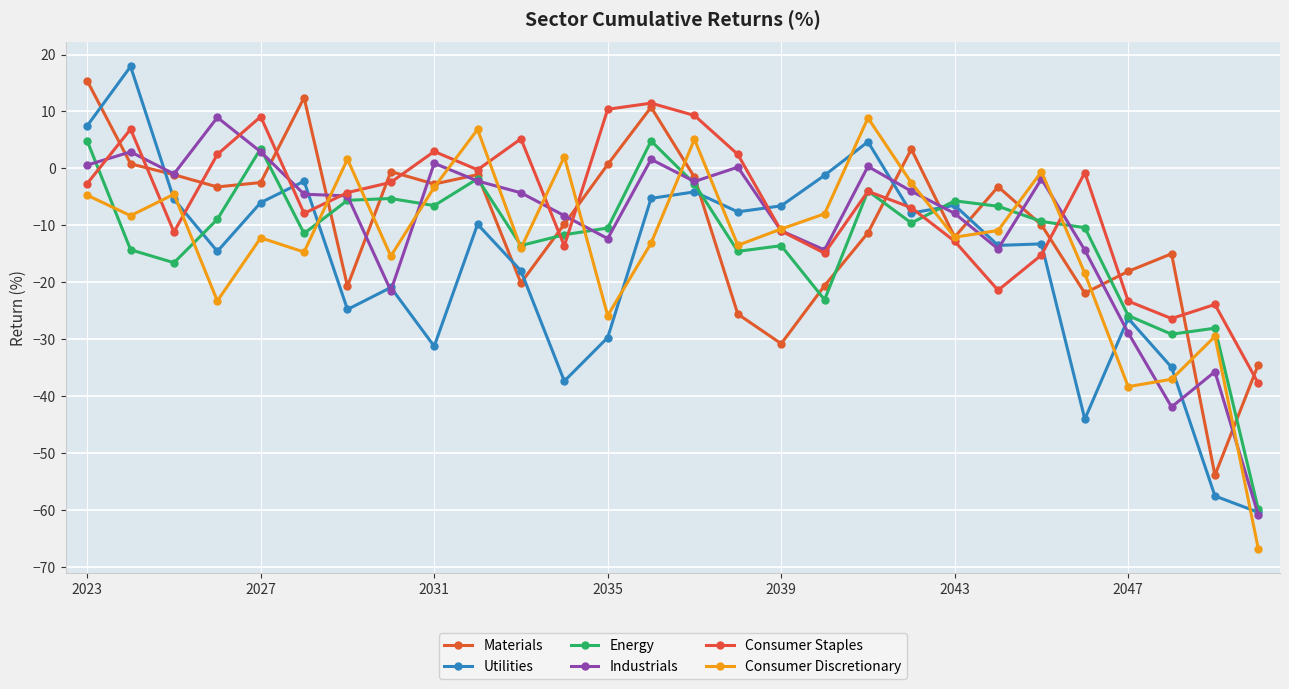

Is this an area chart (filled region under the line)?

No